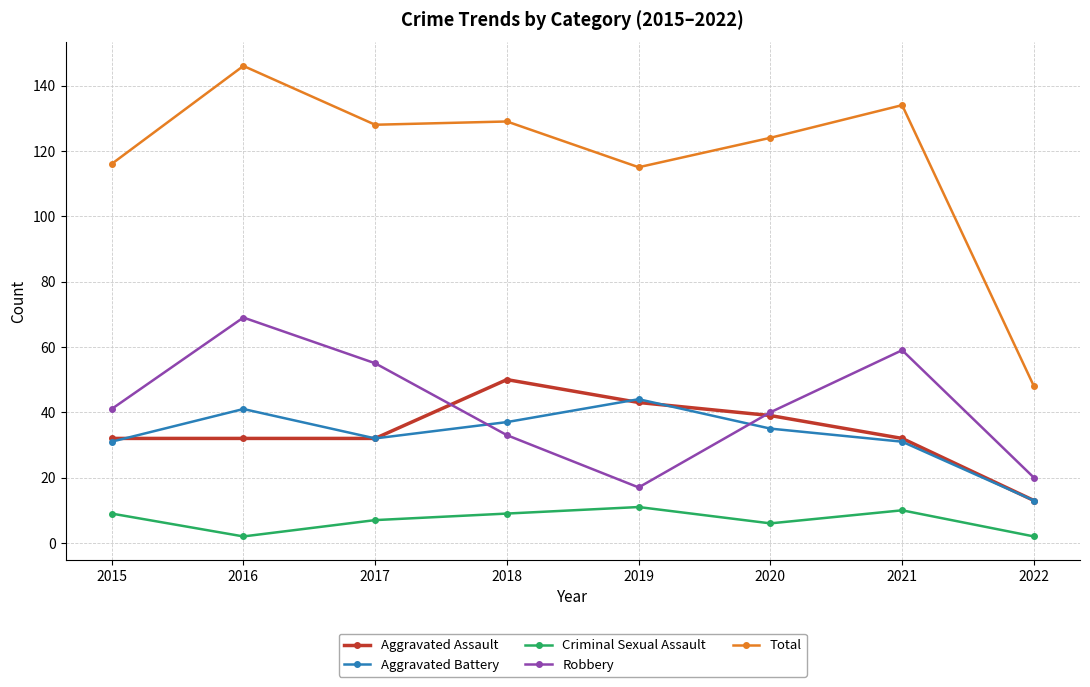

Reading right to left, what are all the values shown in this chart?

Aggravated Assault: 2022=13	2021=32	2020=39	2019=43	2018=50	2017=32	2016=32	2015=32
Aggravated Battery: 2022=13	2021=31	2020=35	2019=44	2018=37	2017=32	2016=41	2015=31
Criminal Sexual Assault: 2022=2	2021=10	2020=6	2019=11	2018=9	2017=7	2016=2	2015=9
Robbery: 2022=20	2021=59	2020=40	2019=17	2018=33	2017=55	2016=69	2015=41
Total: 2022=48	2021=134	2020=124	2019=115	2018=129	2017=128	2016=146	2015=116